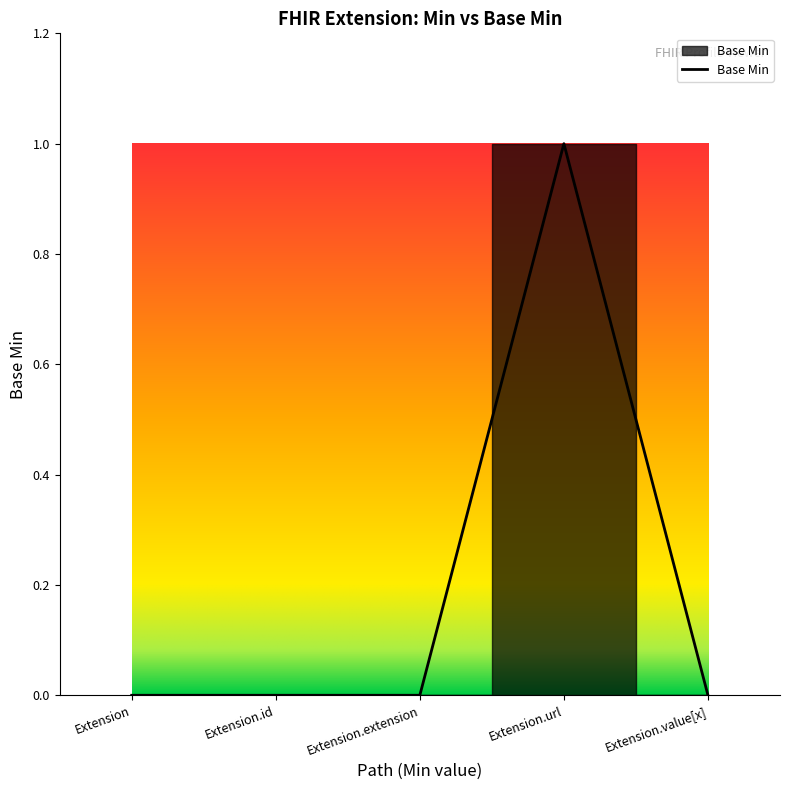

How many lines are shown in the chart?

1